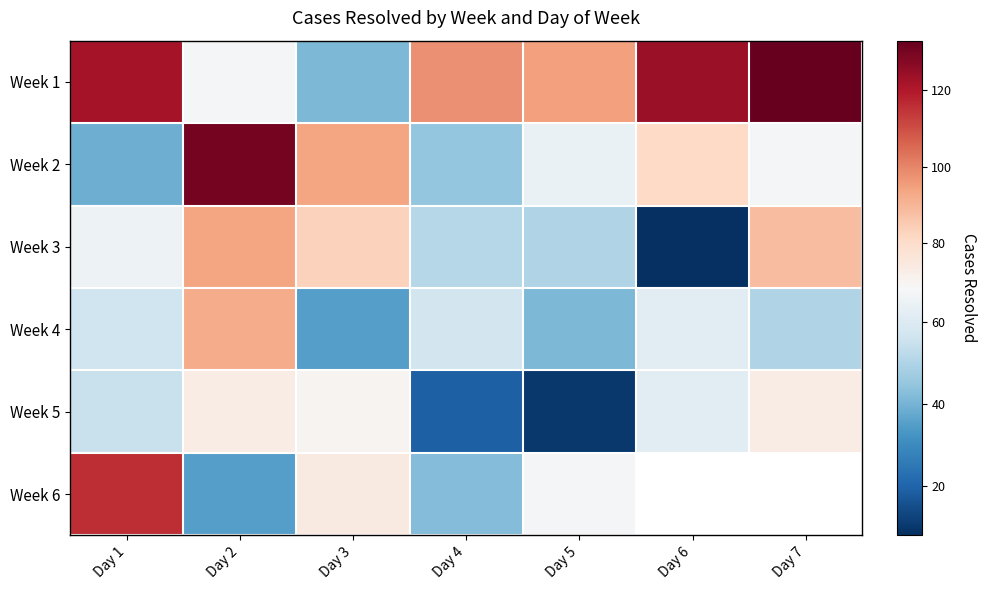

What is the difference between the Week 5 values at Day 7 and Day 3?

3.0